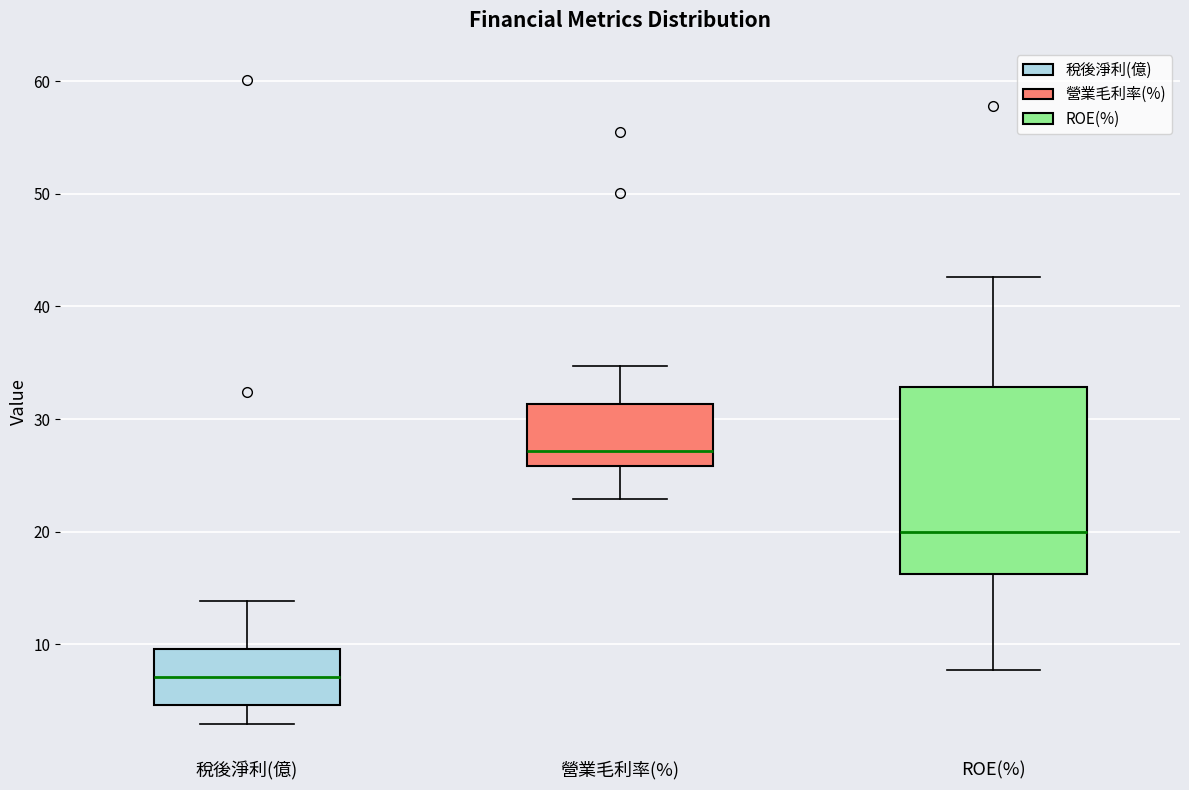

Reading left to right, transcribe this box plot: for each box, give where its median line is, the range the box spans, and where its two whiskers end, as read against the y-axis. The values are not printed on the chart, so give them approximately, as read against the axis.

稅後淨利(億): median 7, box 5 to 10, whiskers 3 to 14
營業毛利率(%): median 27, box 26 to 31, whiskers 23 to 35
ROE(%): median 20, box 16 to 33, whiskers 8 to 43